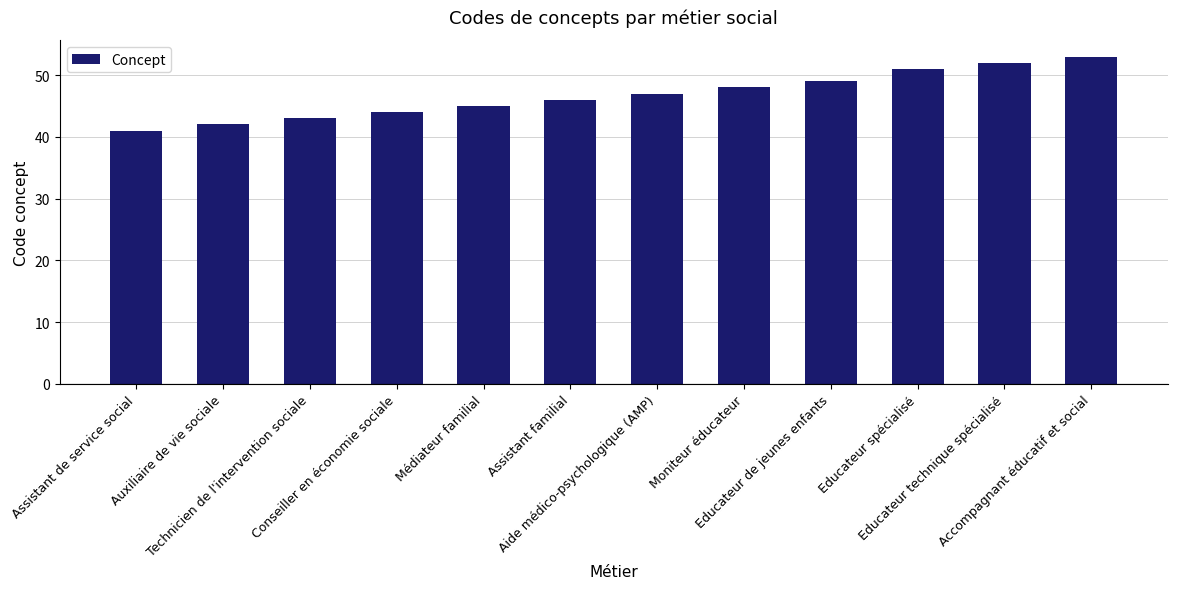

What is the smallest value displayed?

41